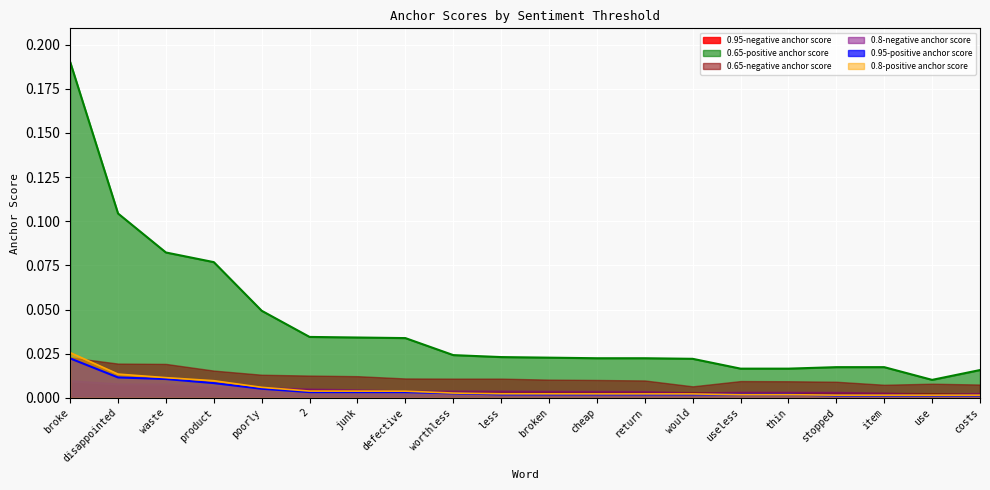

How many times do 0.8-positive anchor score and 0.95-positive anchor score cross each other?

2